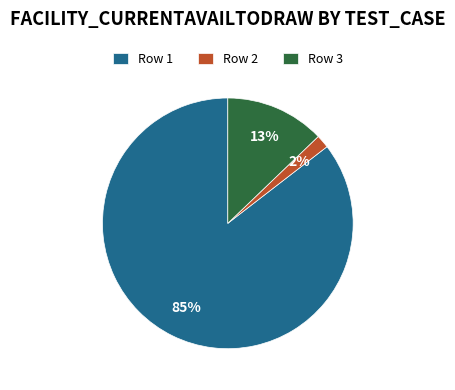

Is the sum of Row 1 and Row 3 greater than half?

Yes